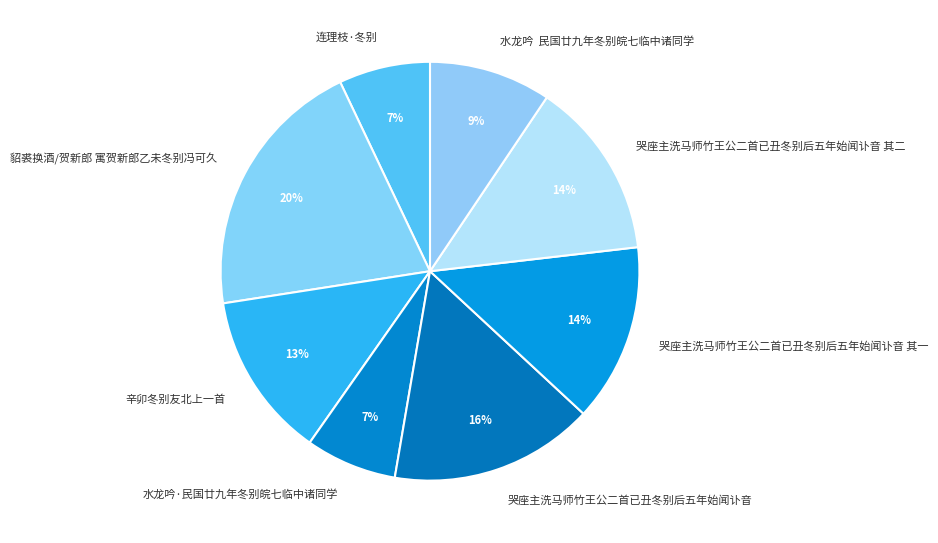

True or false: 哭座主洗马师竹王公二首已丑冬别后五年始闻讣音 accounts for 26% of the total.

False